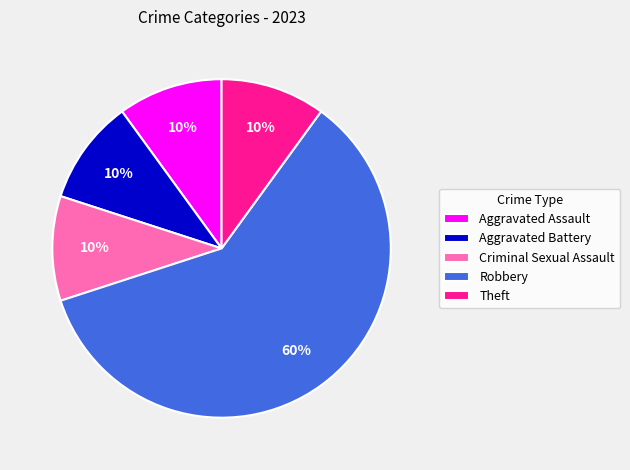

To the nearest percent, what is the combined percentage of Aggravated Assault and Aggravated Battery?

20%